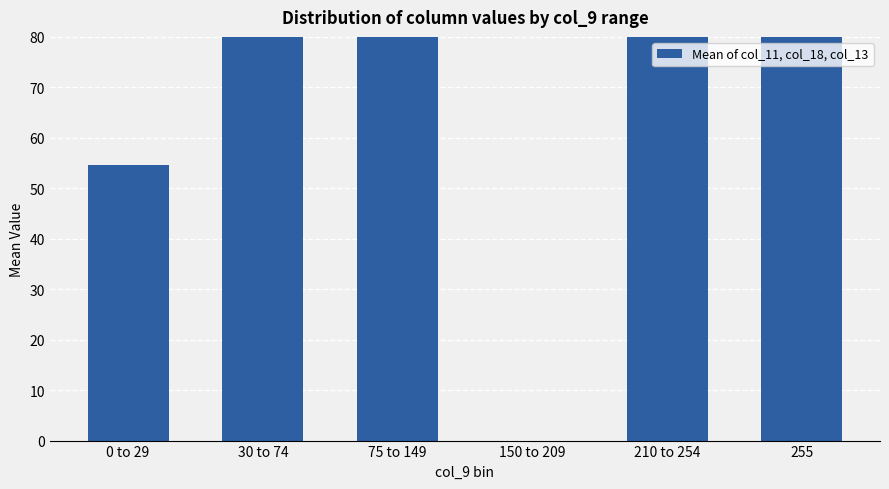

What is the value of the 1st bar from the left?

54.6